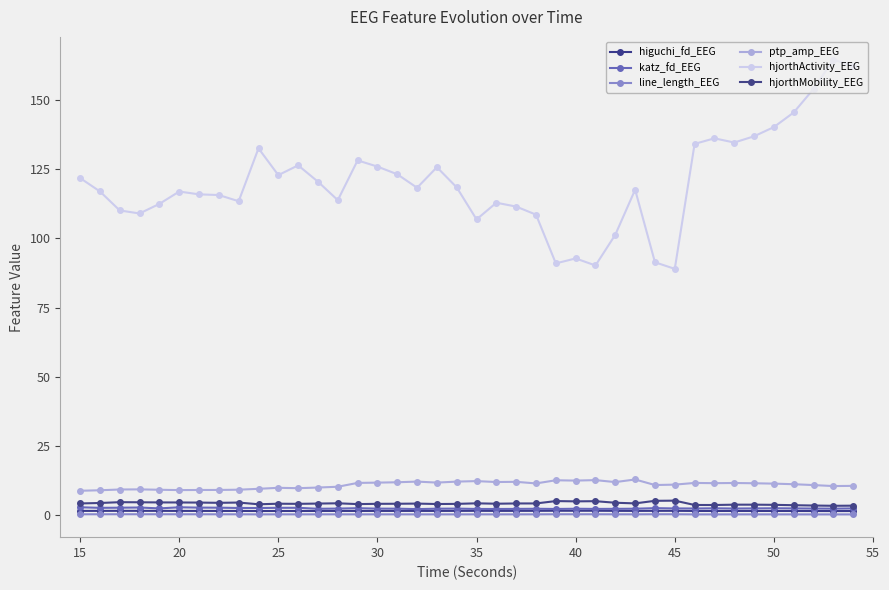

In katz_fd_EEG, how many points are higher than both neighbors (excluding endpoints)?

10